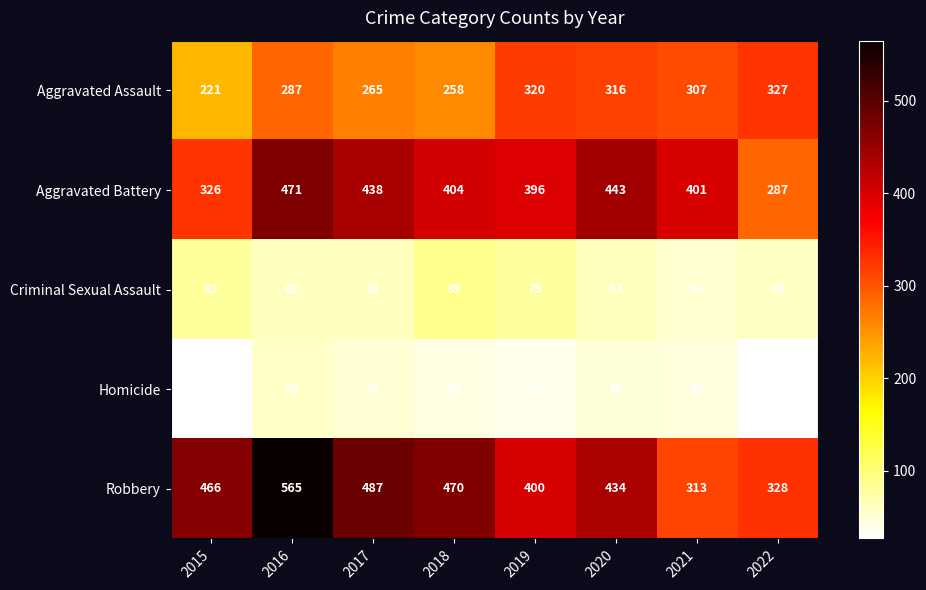

What is the difference between the maximum and minimum values in the Homicide series?

31